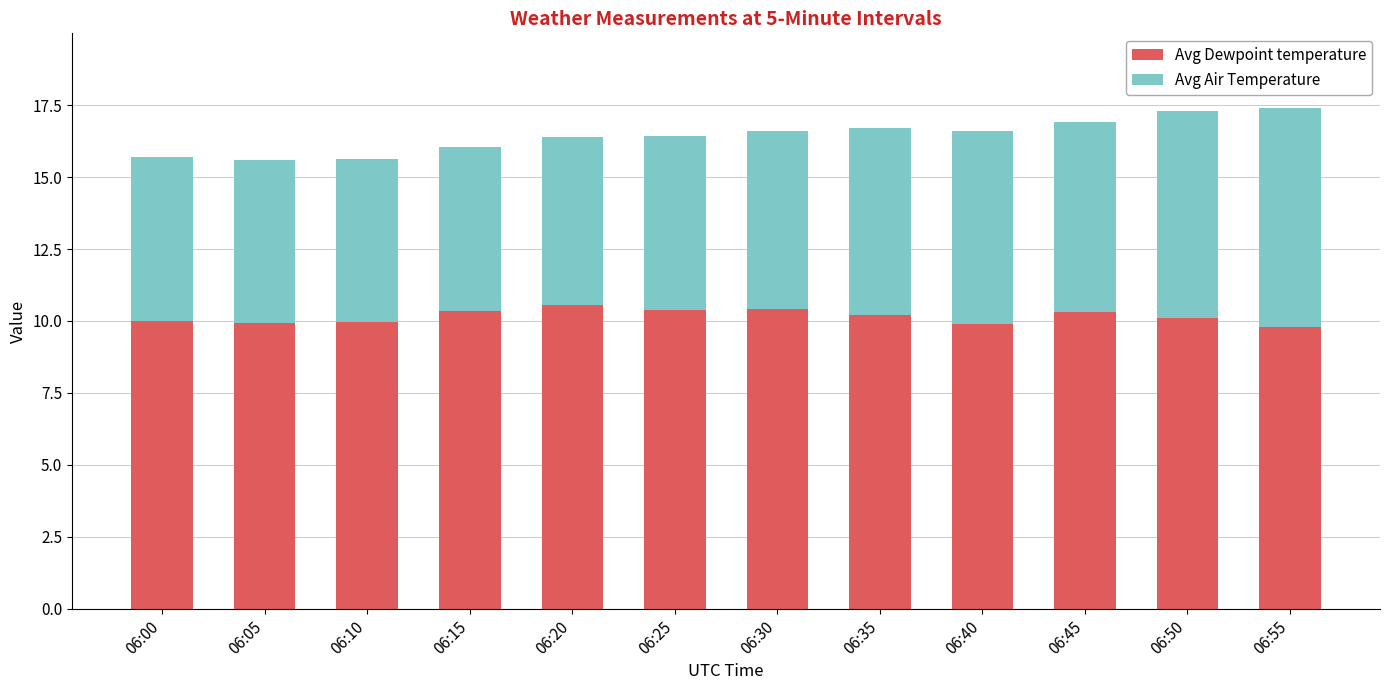

What is the total value across all series at 06:15?

16.0